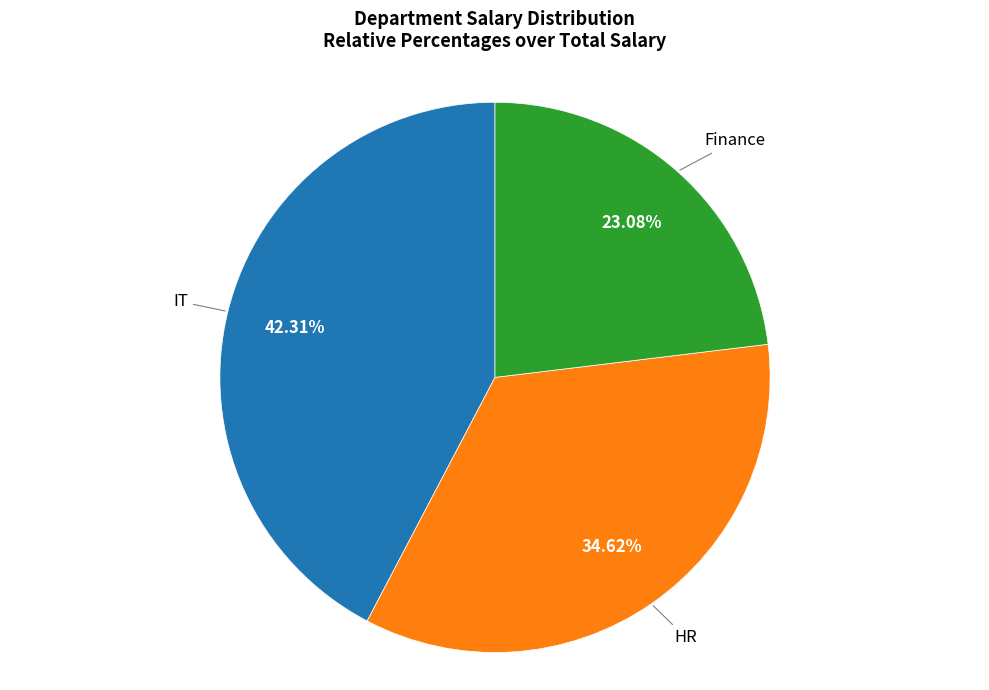

To the nearest percent, what portion does Finance represent?

23%